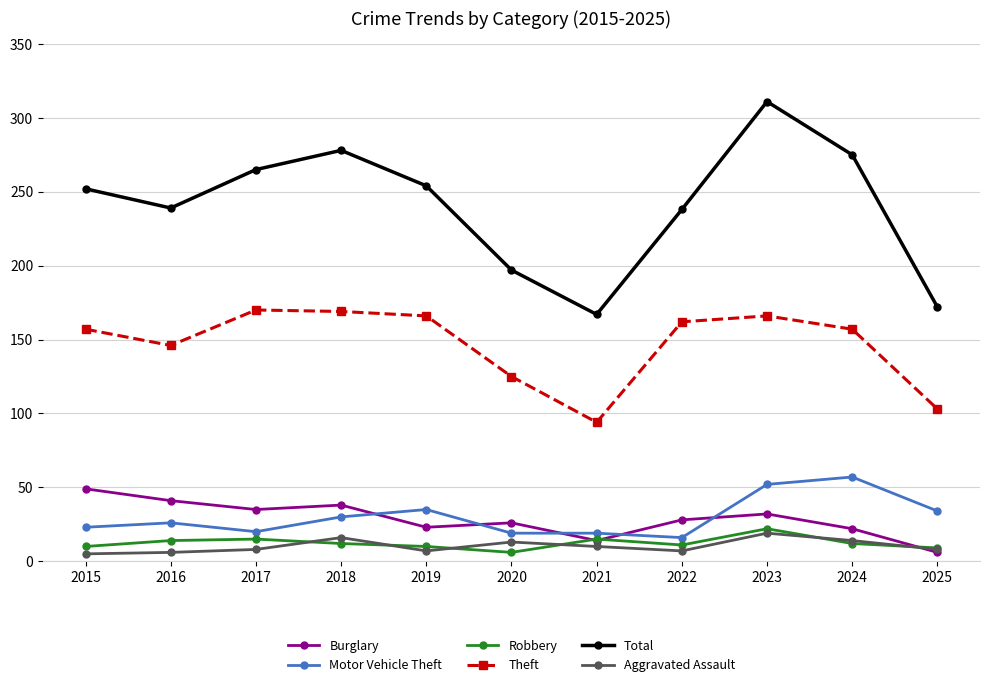

Which series has the largest range (max minus min)?

Total